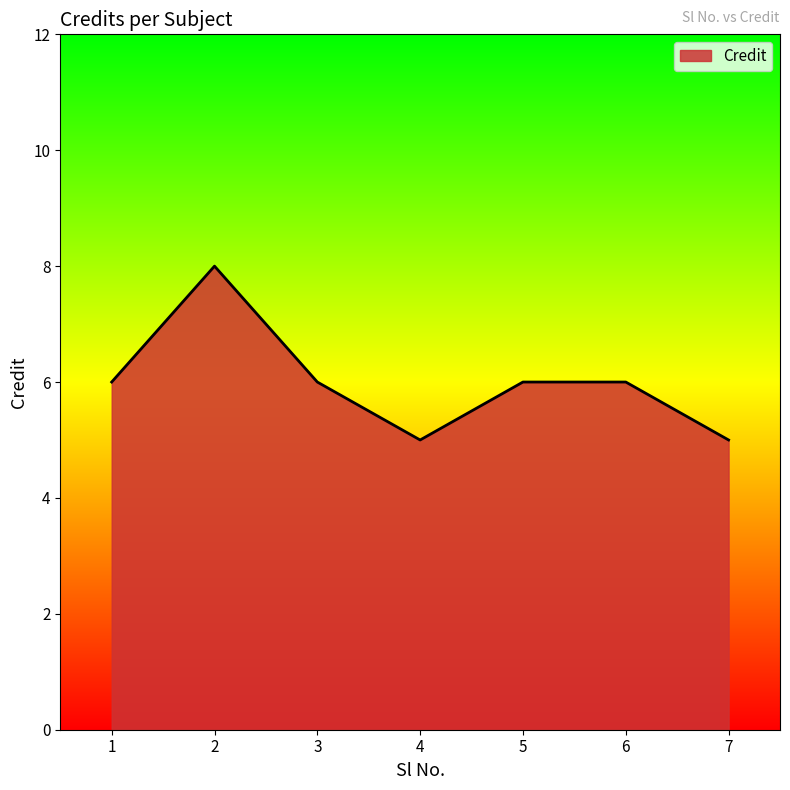

How many lines are shown in the chart?

1